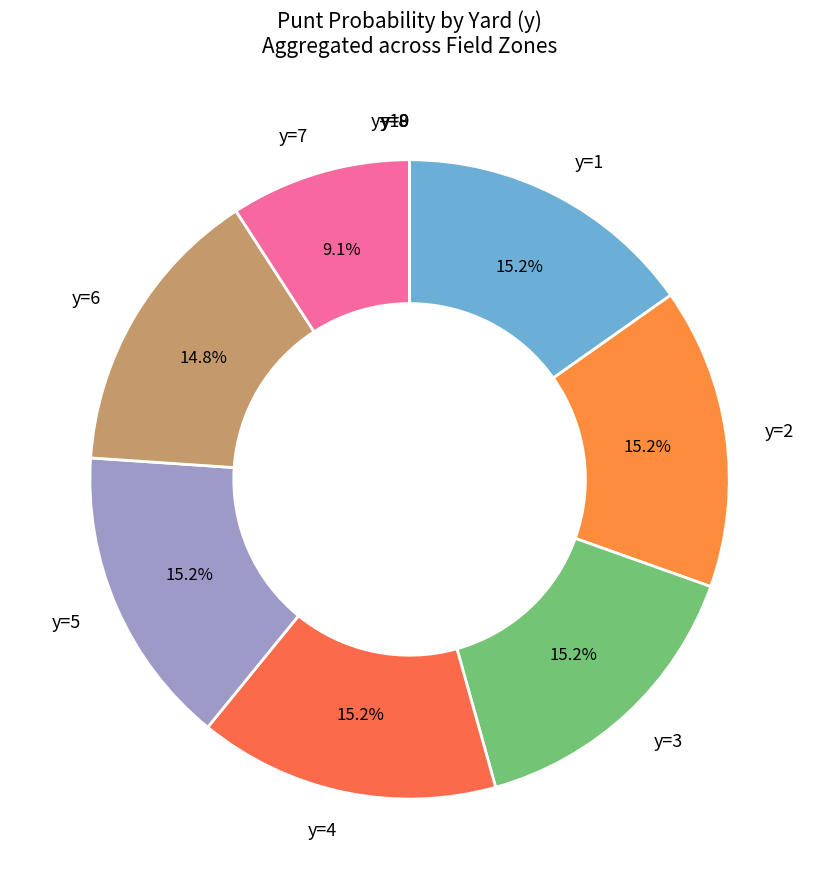

How much of the chart is everything except y=1?

84.8%